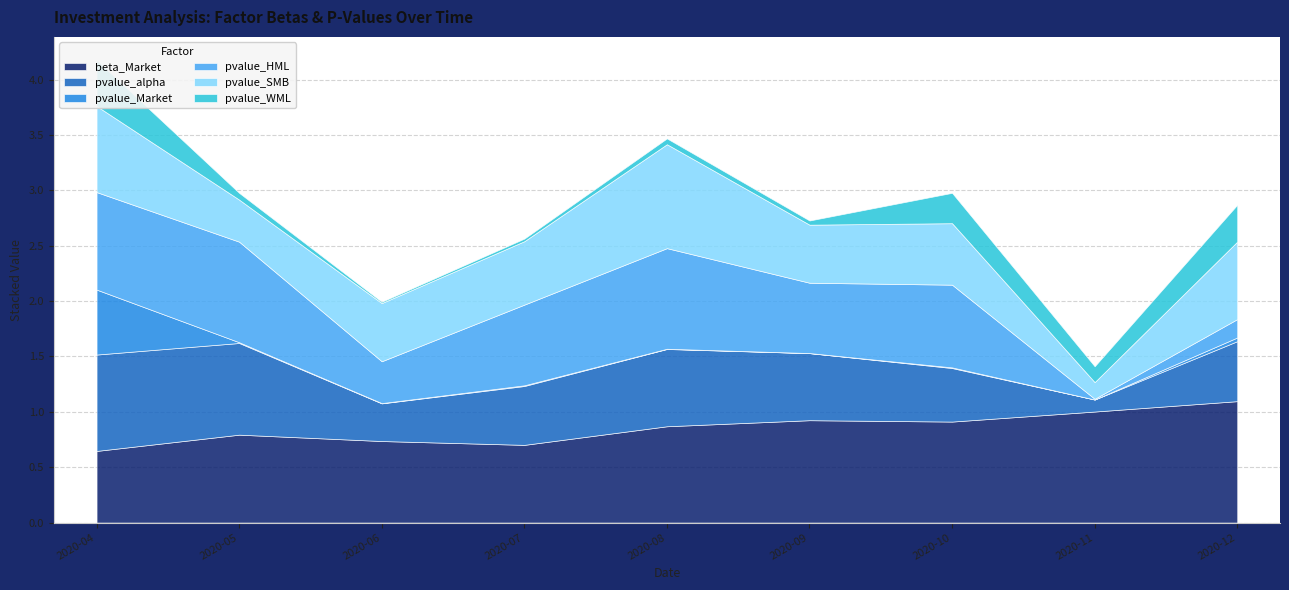

Which category has the lowest value in the pvalue_SMB series?

2020-11-30